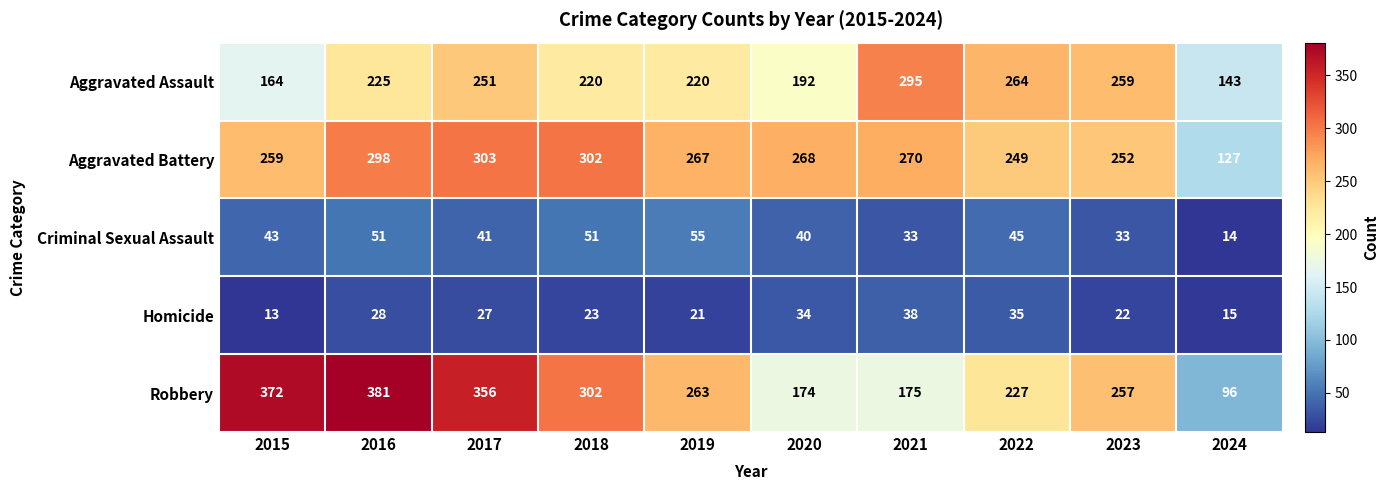

Count the number of categories in the chart.

10